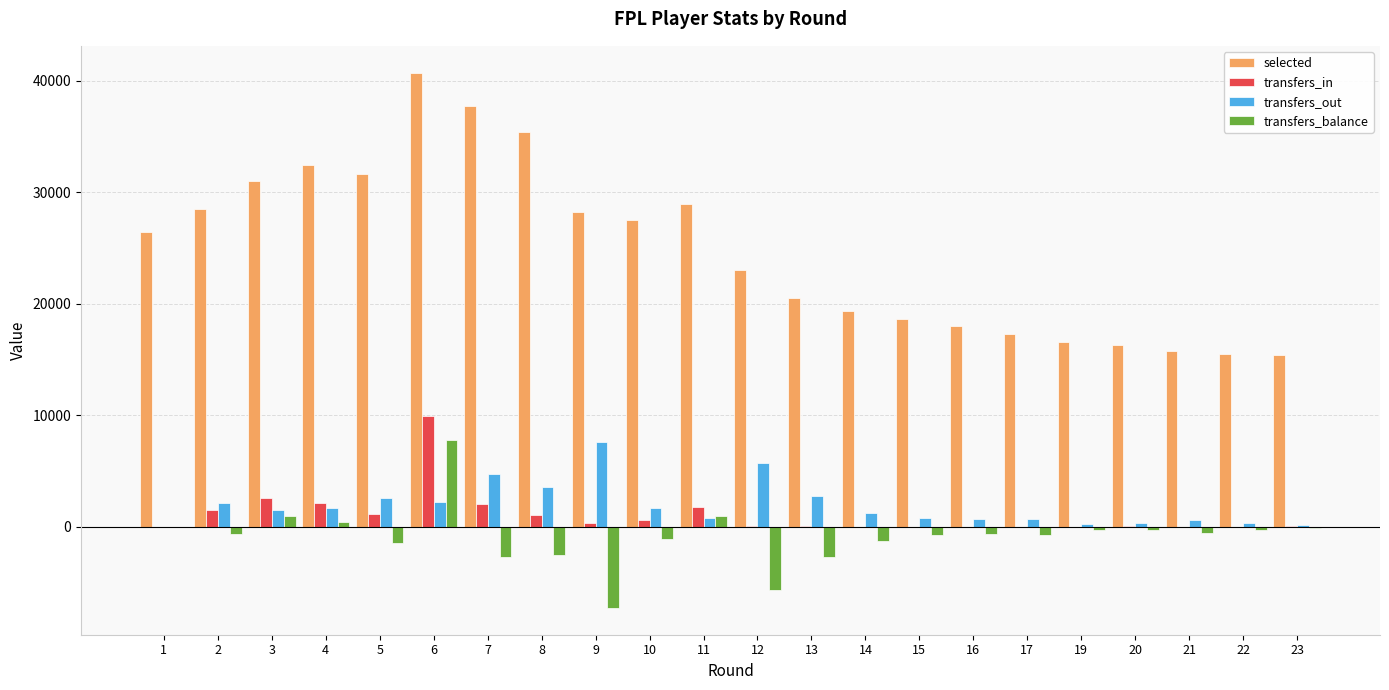

Is the value of transfers_out at 9 greater than the value of transfers_balance at 7?

Yes